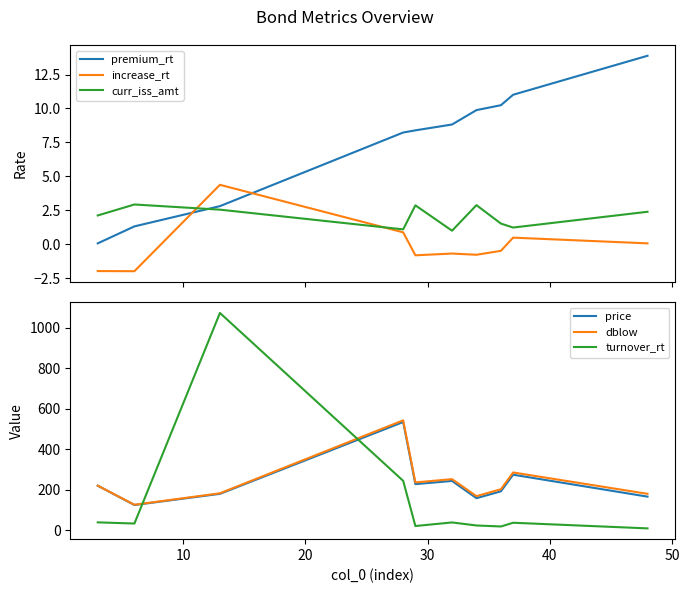

What is the maximum value for premium_rt?

13.9